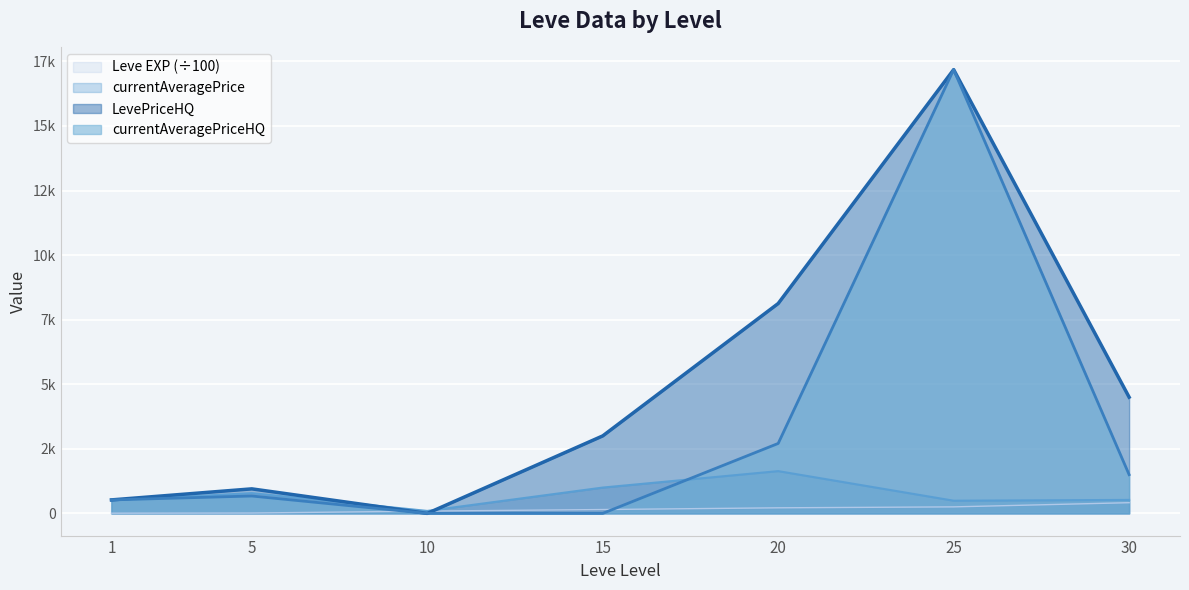

At 30, list the series in order from largest to smallest.

LevePriceHQ, currentAveragePriceHQ, currentAveragePrice, Leve EXP